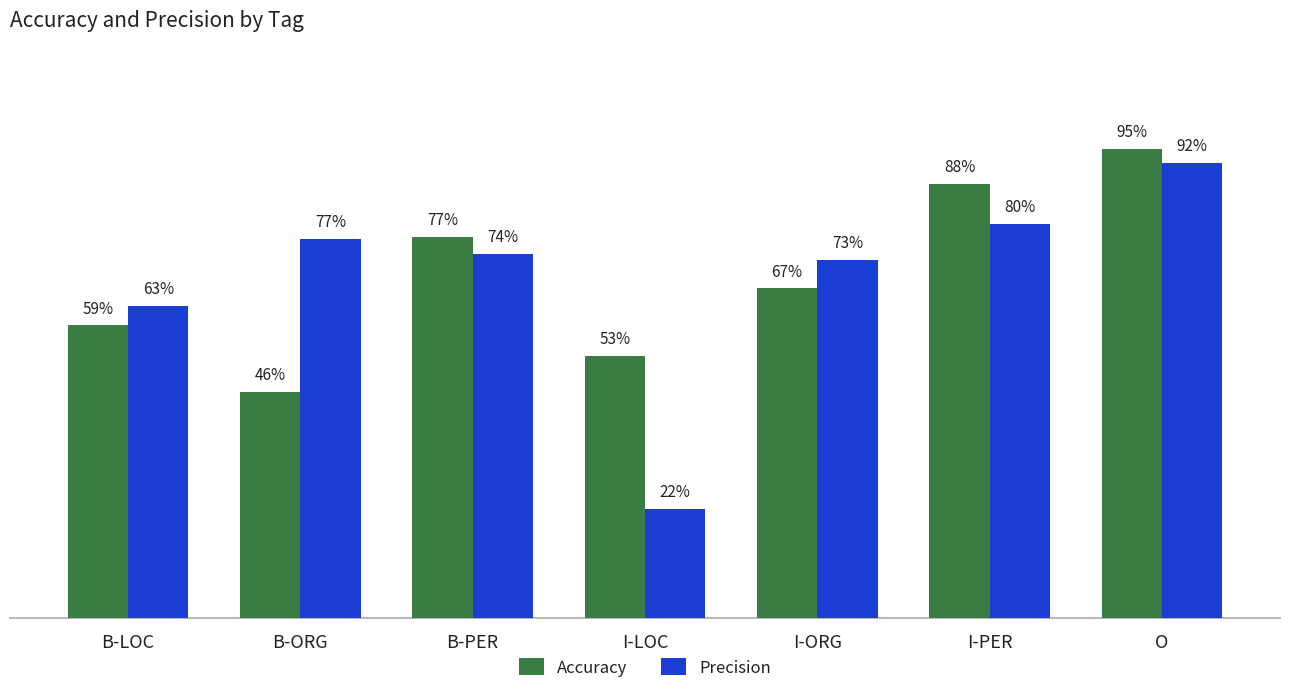

Does the chart contain any negative values?

No